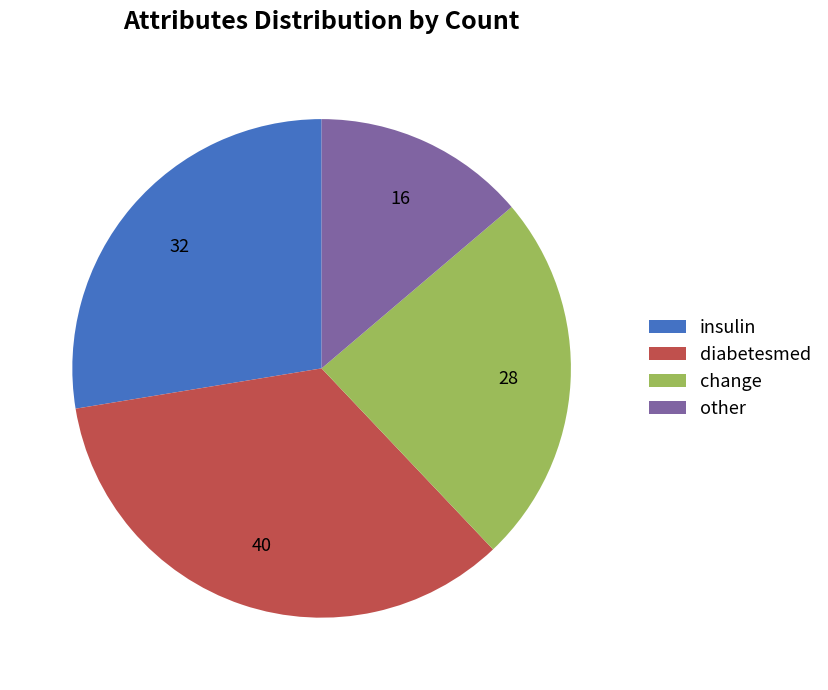

What is the smallest slice in the pie chart?

other